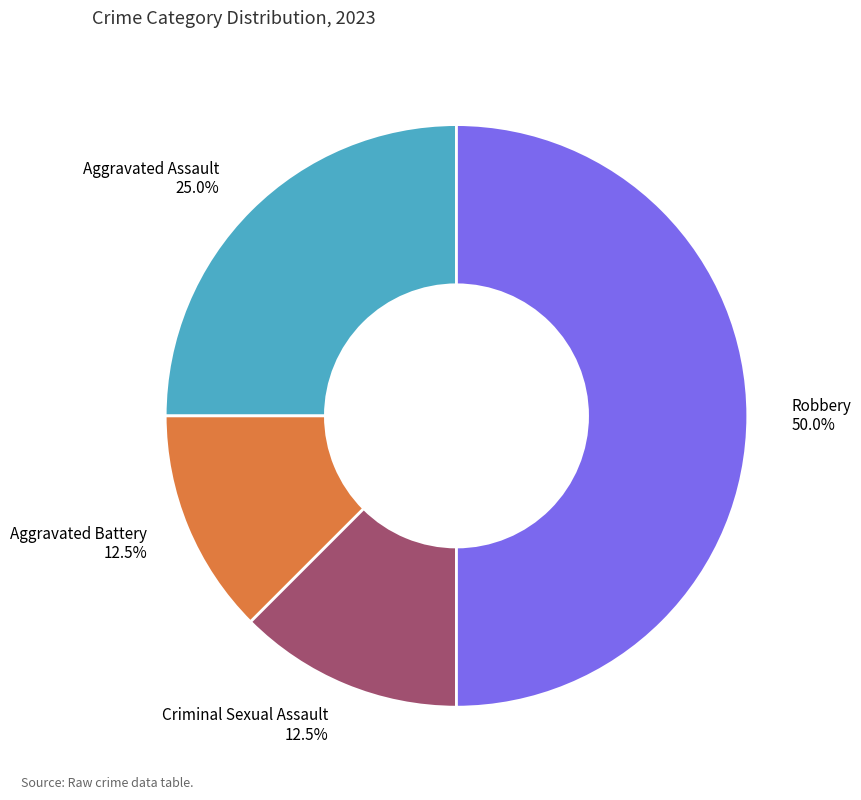

Which category has the biggest portion of the pie?

Robbery